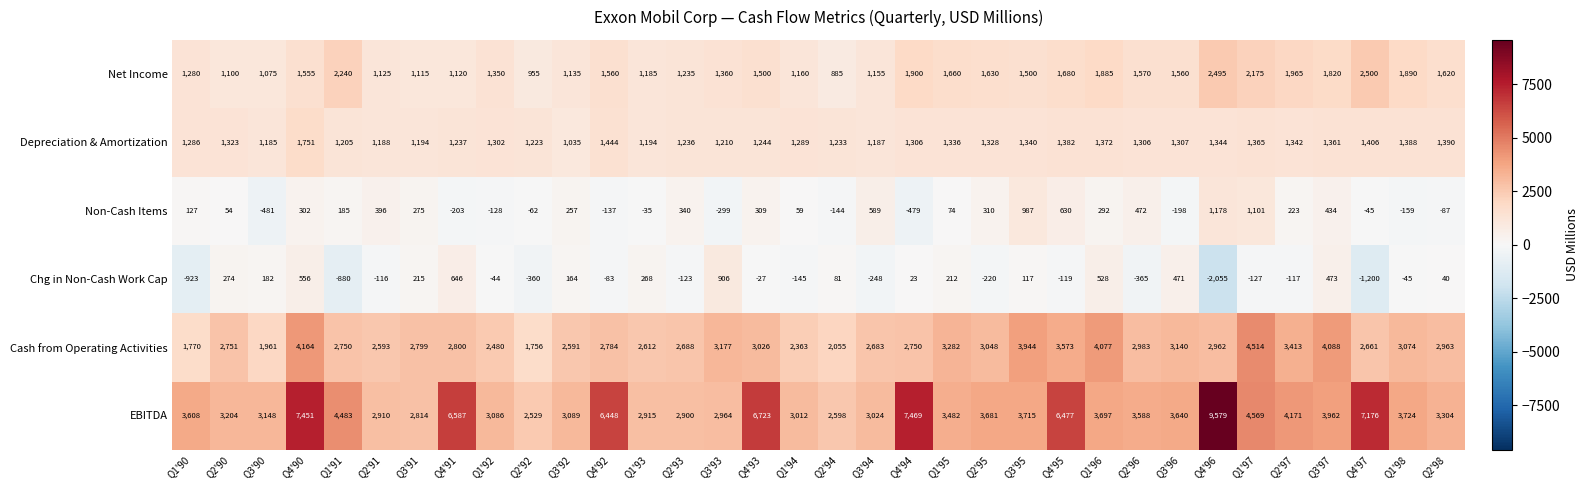

The value of Chg in Non-Cash Work Cap at Q4'95 is -119. True or false?

True